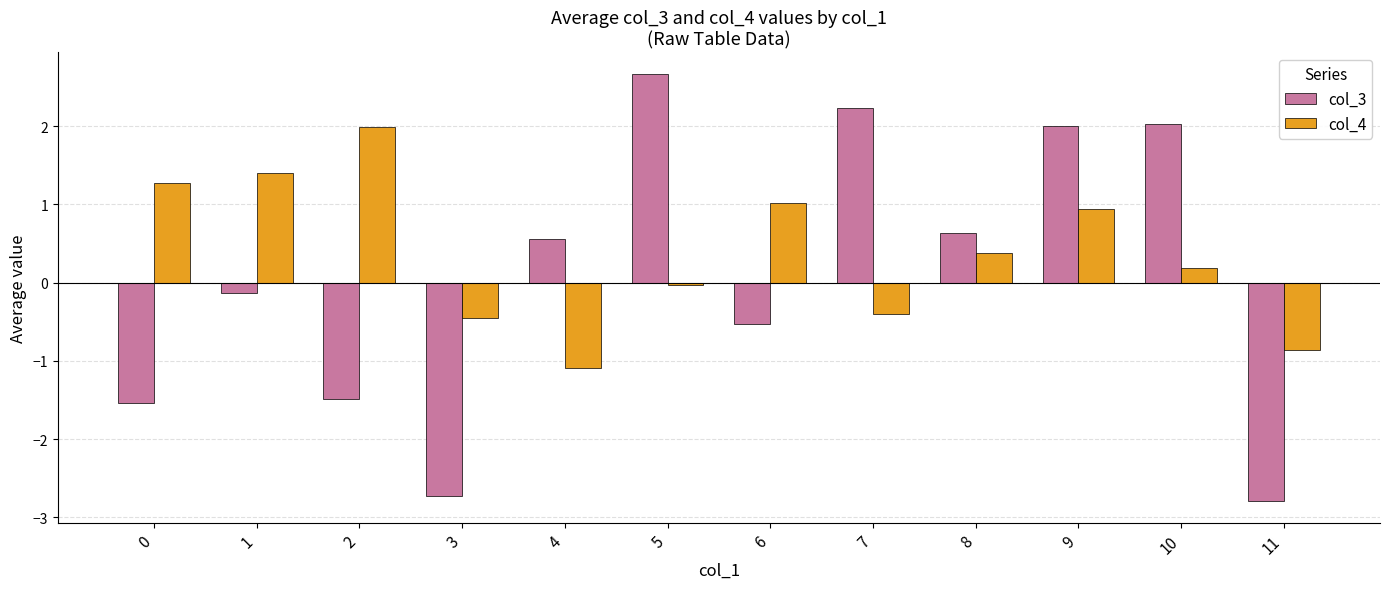

How many values in the col_3 series exceed 0?

6